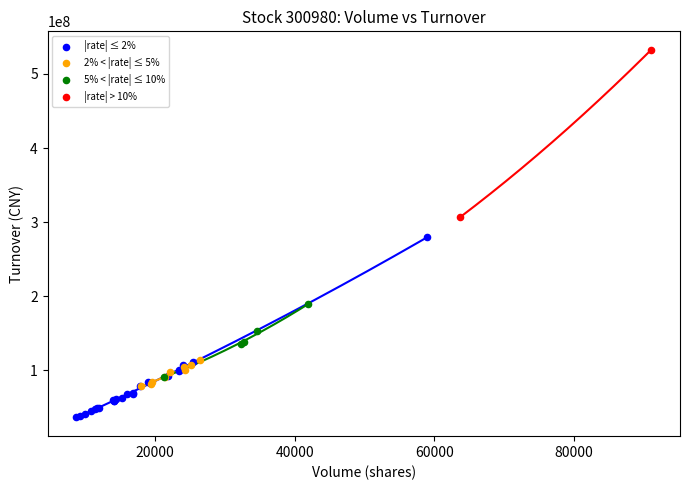

What are all the series names shown in the legend?

|rate| ≤ 2%, 2% < |rate| ≤ 5%, 5% < |rate| ≤ 10%, |rate| > 10%